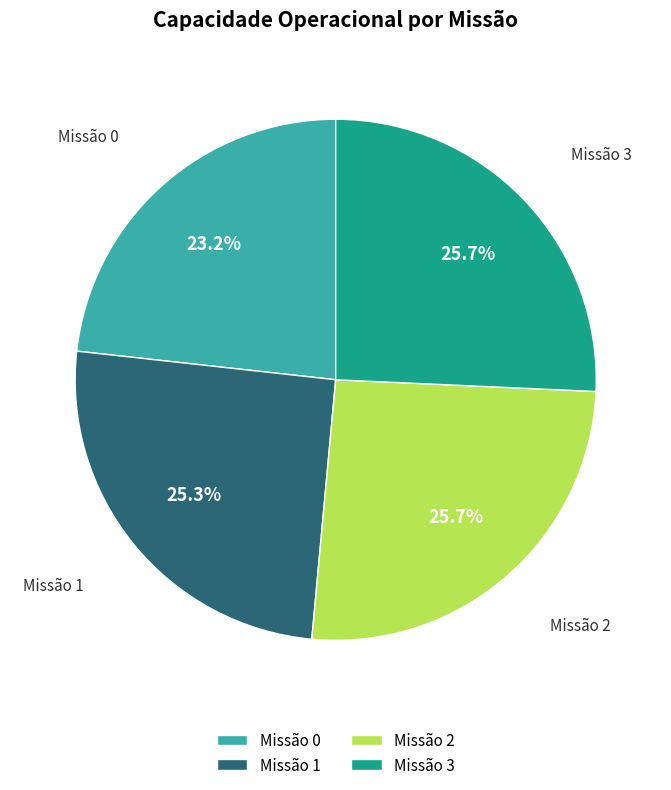

What percentage is NOT represented by Missão 2?

74.3%